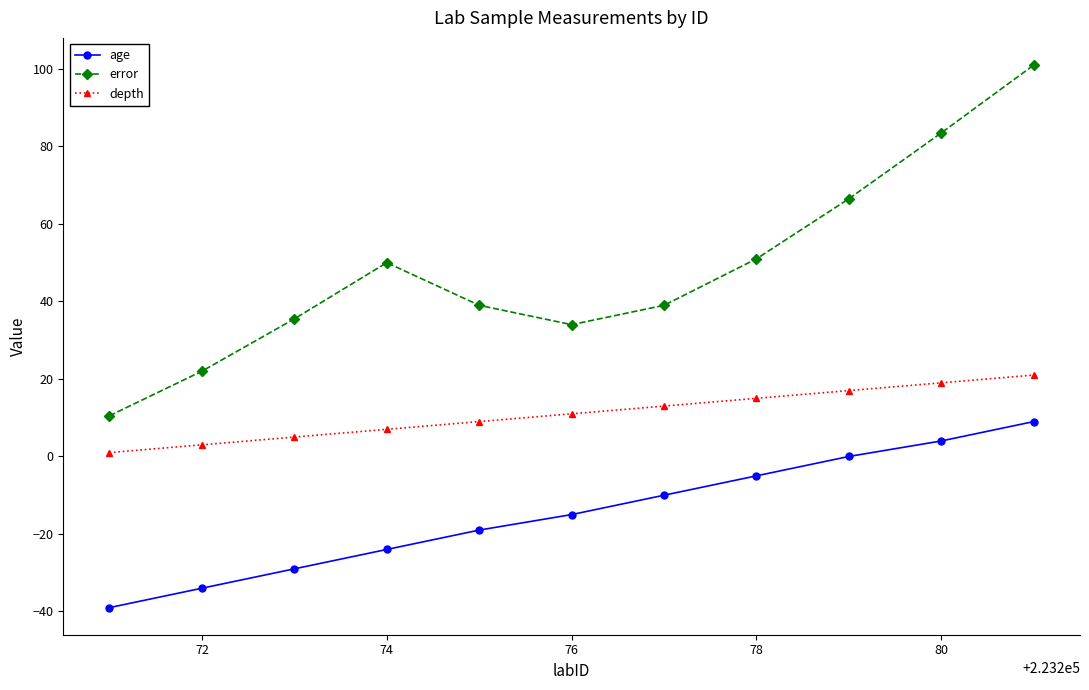

What is the value of the error point at the 3rd from the left?

35.5